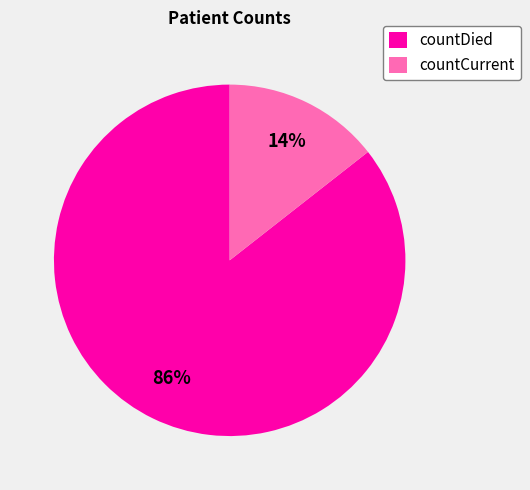

To the nearest percent, what is the combined percentage of countDied and countCurrent?

100%